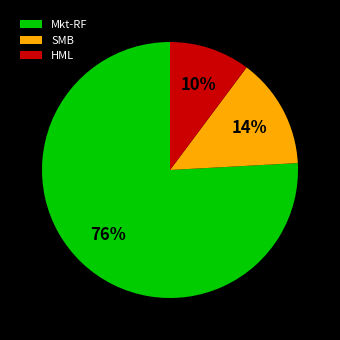

Is it true that SMB is 14% of the pie?

True